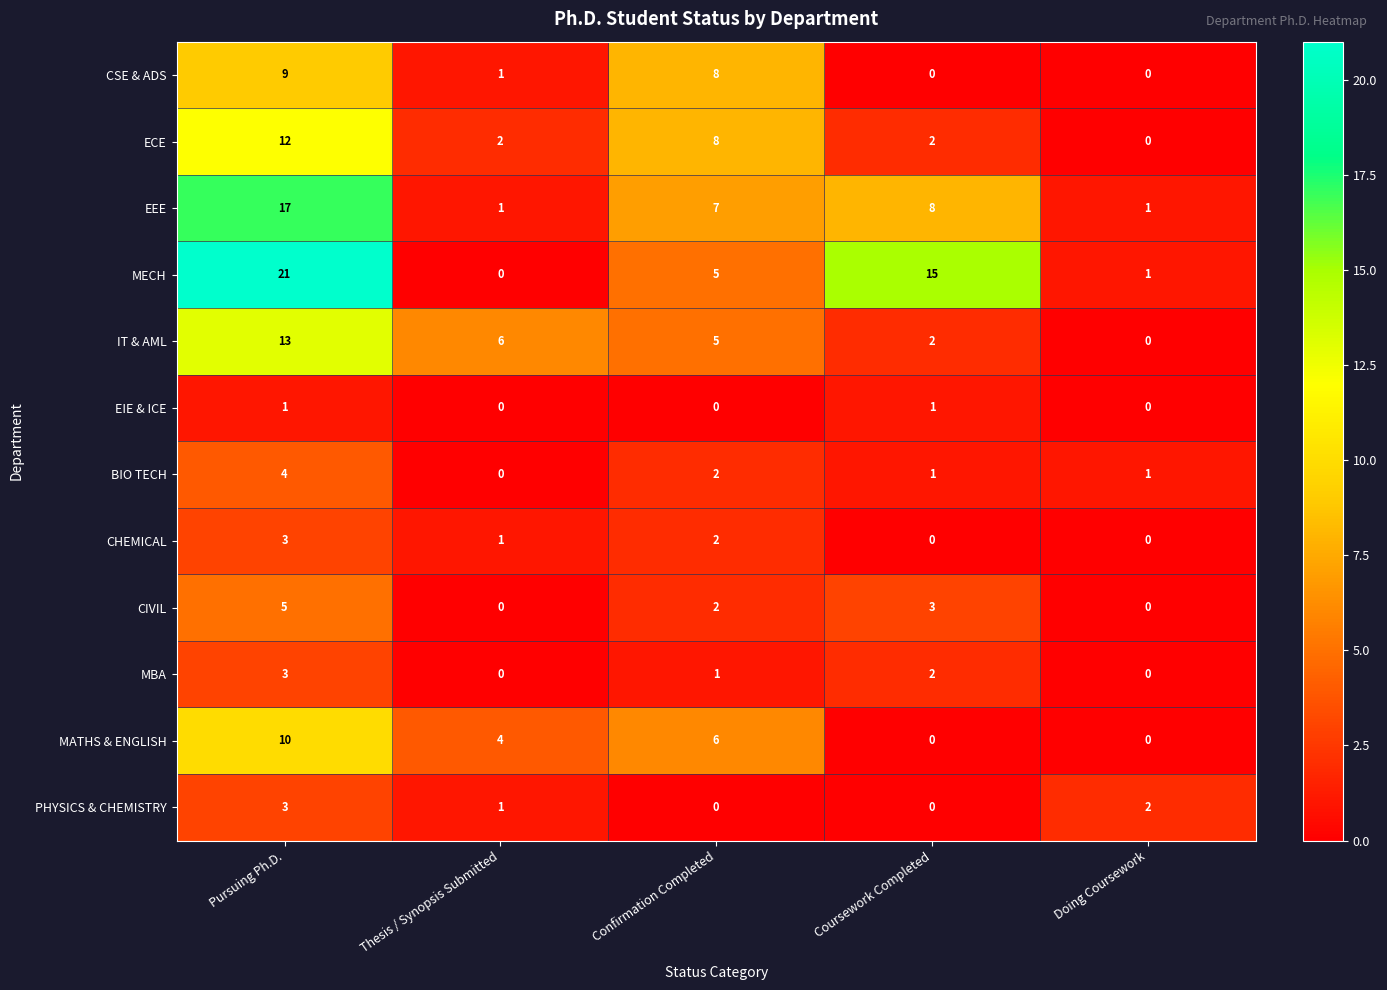

Count the number of categories in the chart.

5